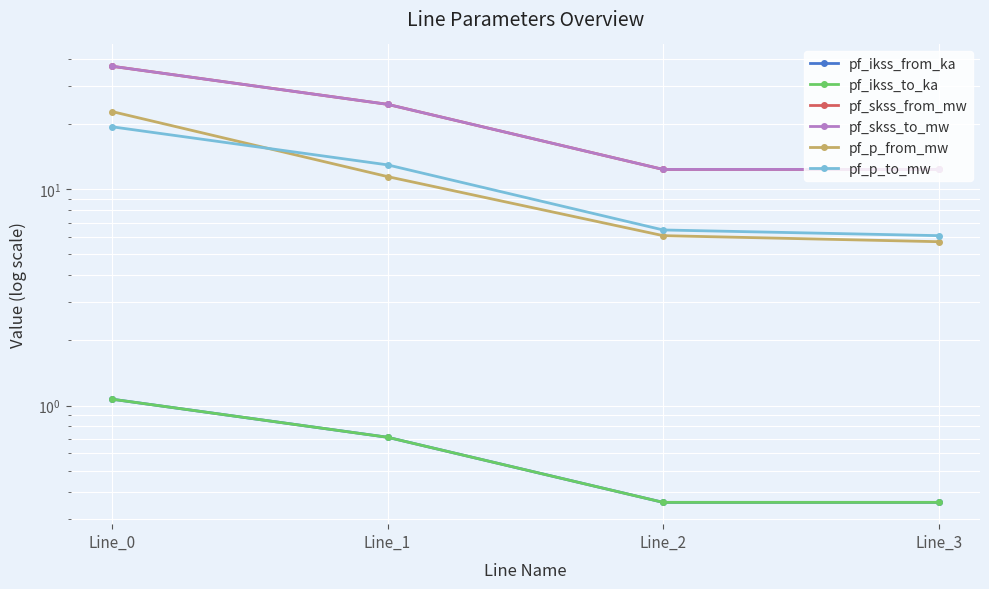

In pf_skss_to_mw, how many points are lower than both neighbors (excluding endpoints)?

1